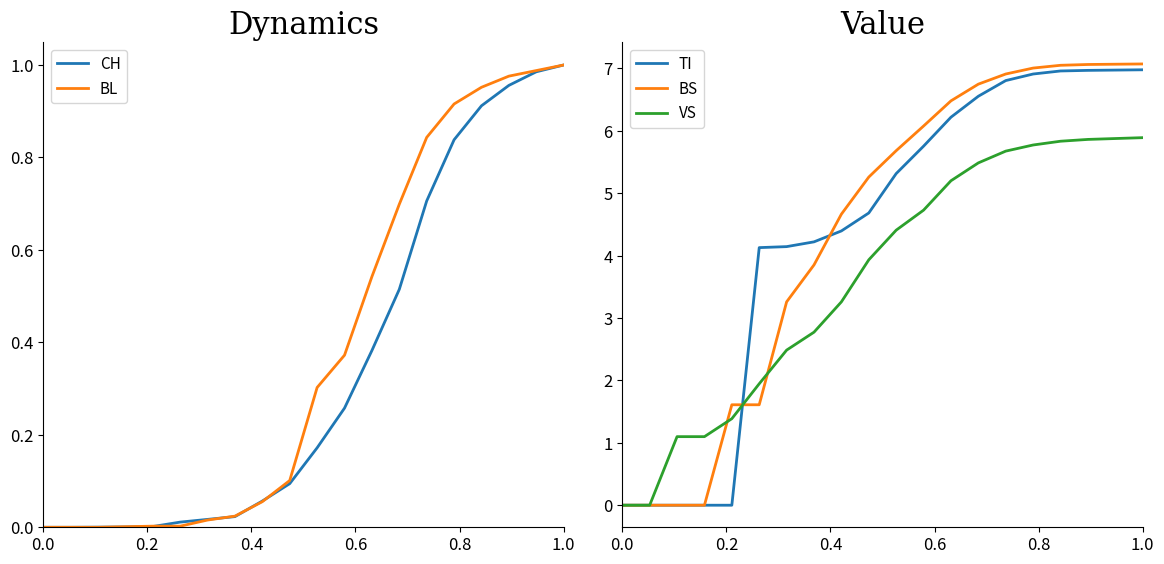

What is the highest value of the BS series?

7.1